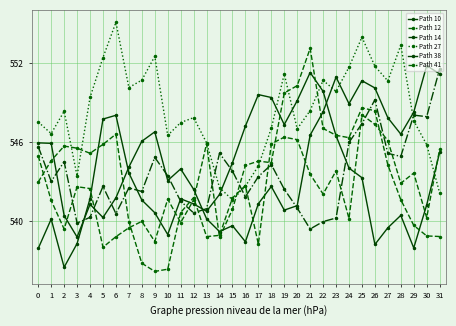

What is the spread (max minus min) of values at 28?

12.9